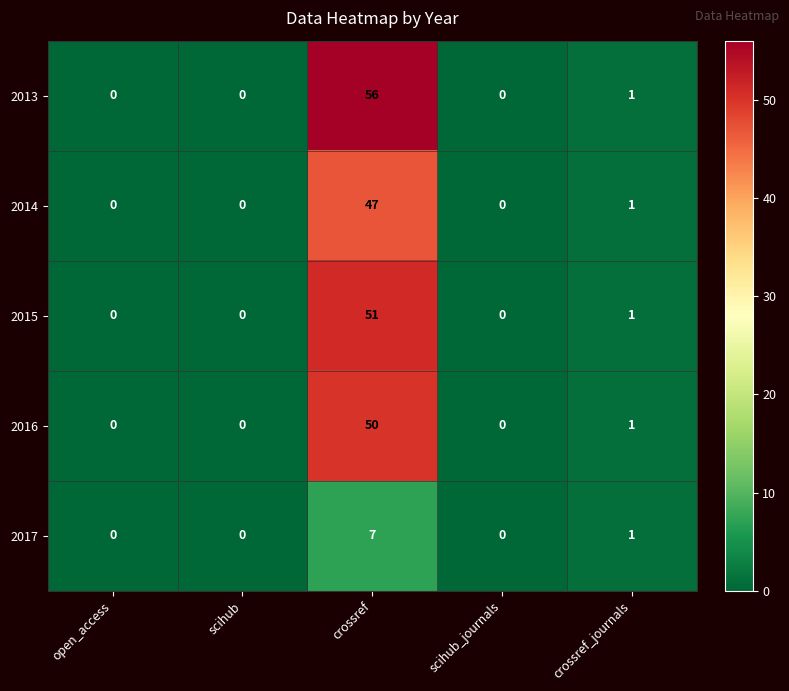

At which category is the sum across all series the highest?

crossref